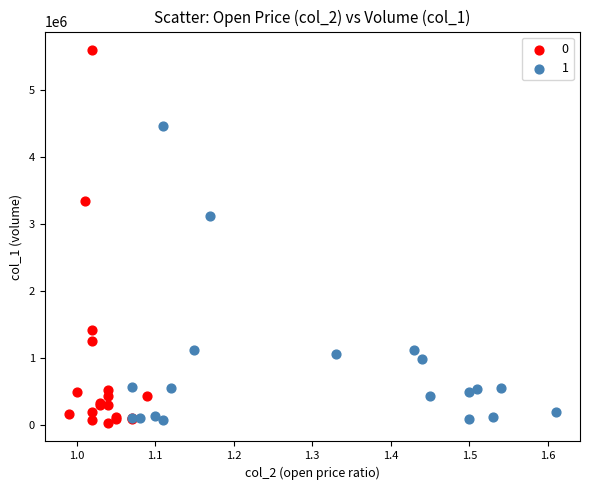

What are all the series names shown in the legend?

0, 1